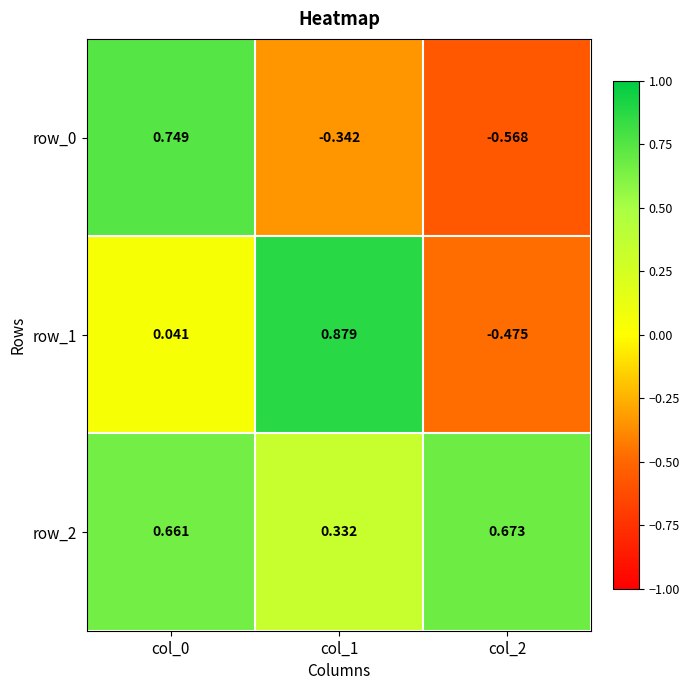

Is the value of row_2 at col_1 greater than the value of row_0 at col_2?

Yes